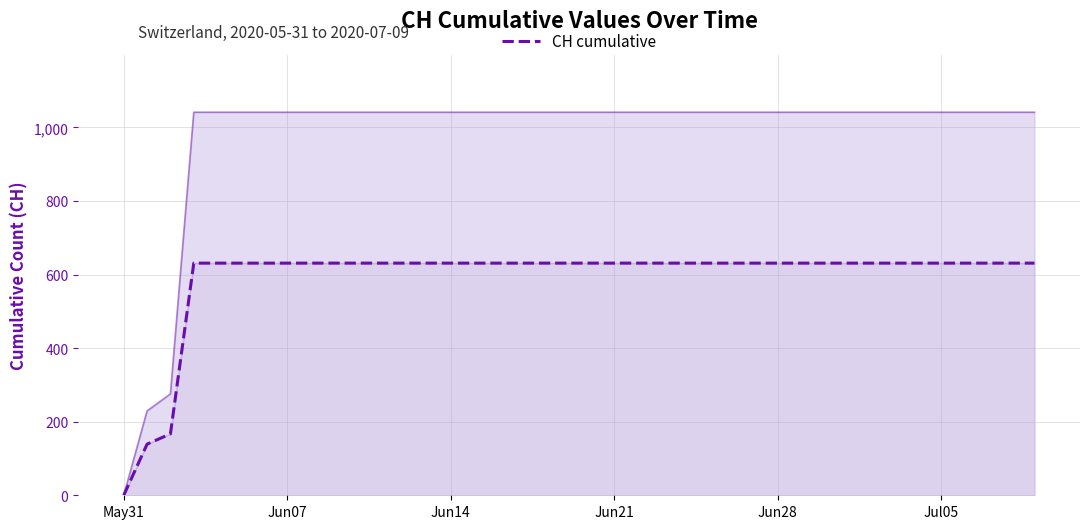

What is the greatest value displayed?

631